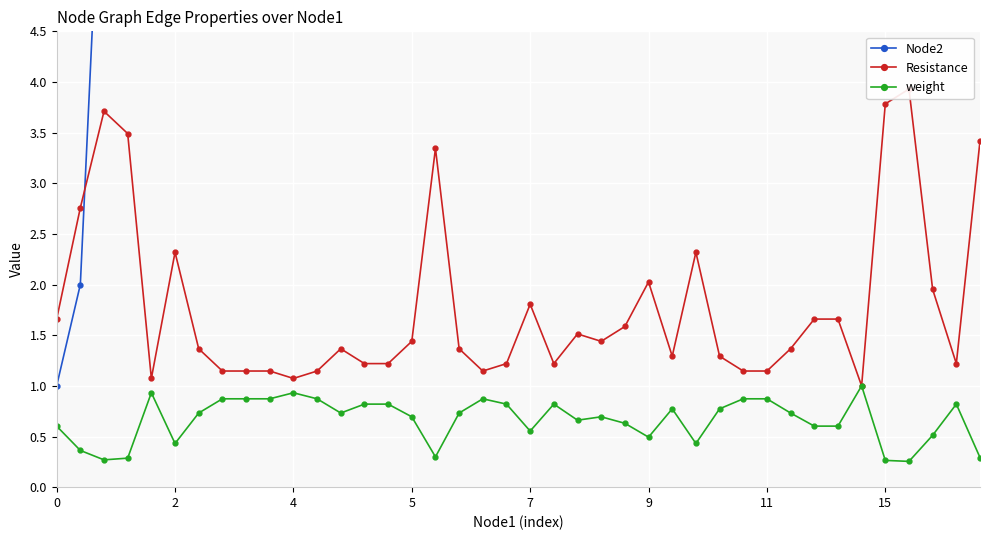

Which series has the largest total across all categories?

Node2